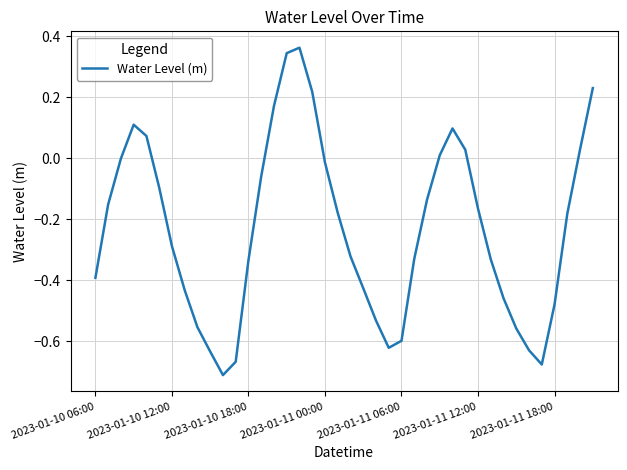

What is the difference between the maximum and minimum values?

1.1